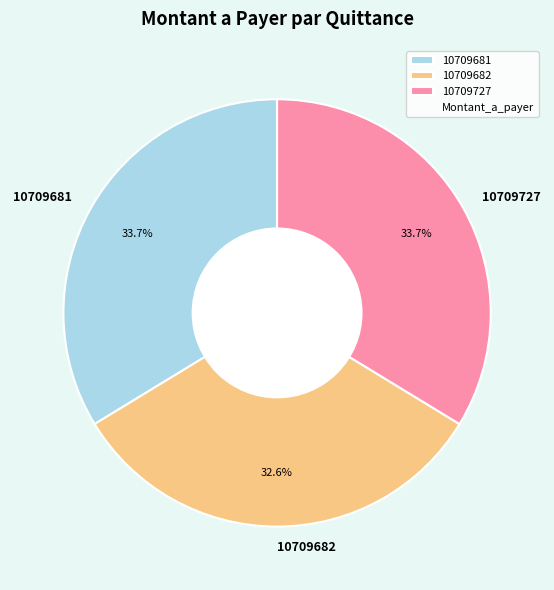

What is the smallest slice in the pie chart?

10709682